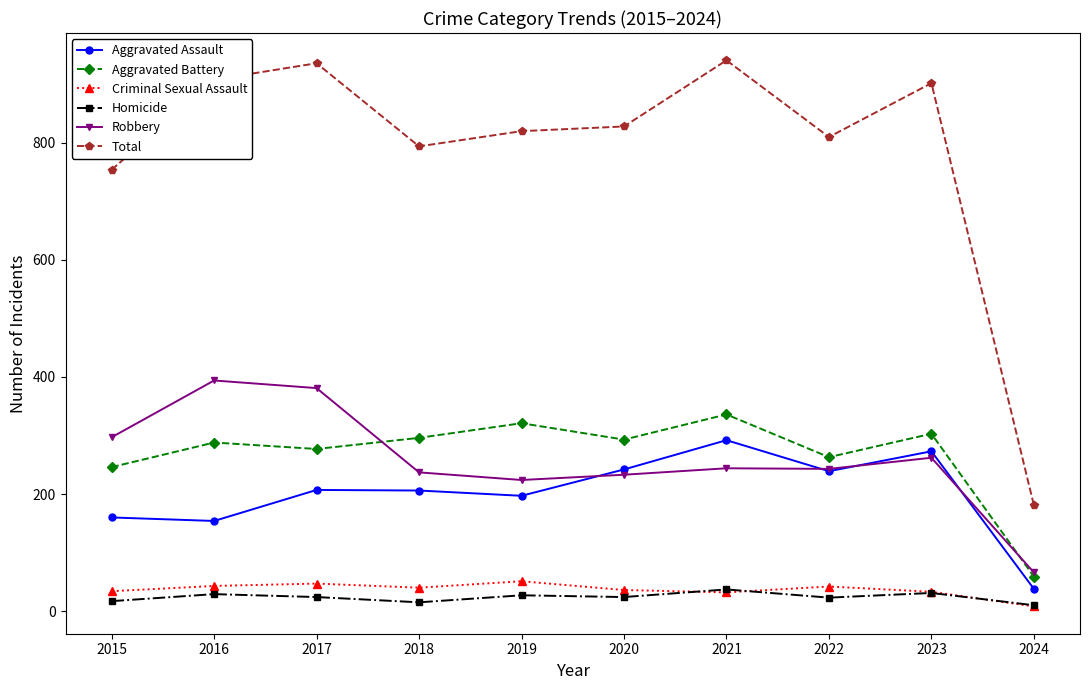

Is the value of Total at 2019 greater than the value of Robbery at 2015?

Yes